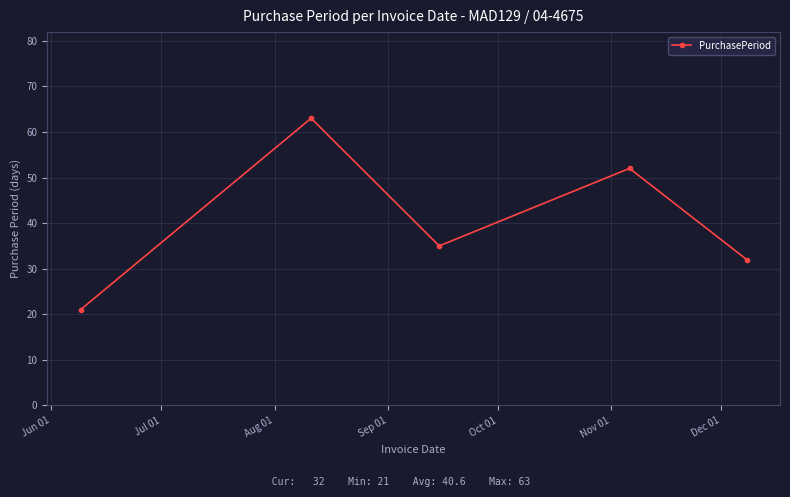

What is the minimum value shown in the chart?

21